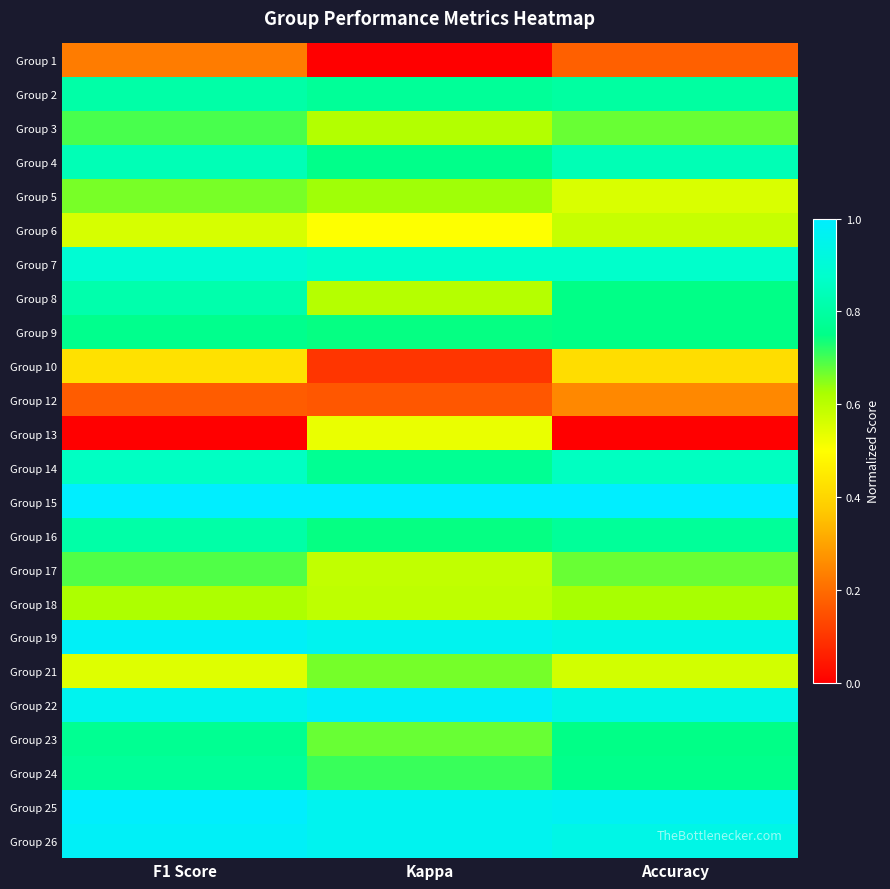

Reading left to right, list all the values displayed in this chart.

Group 1: F1 Score=0.2	Kappa=0.0	Accuracy=0.2
Group 2: F1 Score=0.8	Kappa=0.8	Accuracy=0.8
Group 3: F1 Score=0.7	Kappa=0.6	Accuracy=0.7
Group 4: F1 Score=0.8	Kappa=0.8	Accuracy=0.8
Group 5: F1 Score=0.7	Kappa=0.6	Accuracy=0.6
Group 6: F1 Score=0.6	Kappa=0.5	Accuracy=0.6
Group 7: F1 Score=0.9	Kappa=0.9	Accuracy=0.9
Group 8: F1 Score=0.8	Kappa=0.6	Accuracy=0.7
Group 9: F1 Score=0.8	Kappa=0.7	Accuracy=0.7
Group 10: F1 Score=0.4	Kappa=0.1	Accuracy=0.4
Group 12: F1 Score=0.2	Kappa=0.2	Accuracy=0.2
Group 13: F1 Score=0.0	Kappa=0.5	Accuracy=0.0
Group 14: F1 Score=0.9	Kappa=0.8	Accuracy=0.9
Group 15: F1 Score=1.0	Kappa=1.0	Accuracy=1.0
Group 16: F1 Score=0.8	Kappa=0.7	Accuracy=0.8
Group 17: F1 Score=0.7	Kappa=0.6	Accuracy=0.7
Group 18: F1 Score=0.6	Kappa=0.6	Accuracy=0.6
Group 19: F1 Score=1.0	Kappa=1.0	Accuracy=0.9
Group 21: F1 Score=0.5	Kappa=0.7	Accuracy=0.6
Group 22: F1 Score=1.0	Kappa=1.0	Accuracy=0.9
Group 23: F1 Score=0.8	Kappa=0.7	Accuracy=0.7
Group 24: F1 Score=0.8	Kappa=0.7	Accuracy=0.8
Group 25: F1 Score=1.0	Kappa=1.0	Accuracy=1.0
Group 26: F1 Score=1.0	Kappa=1.0	Accuracy=0.9